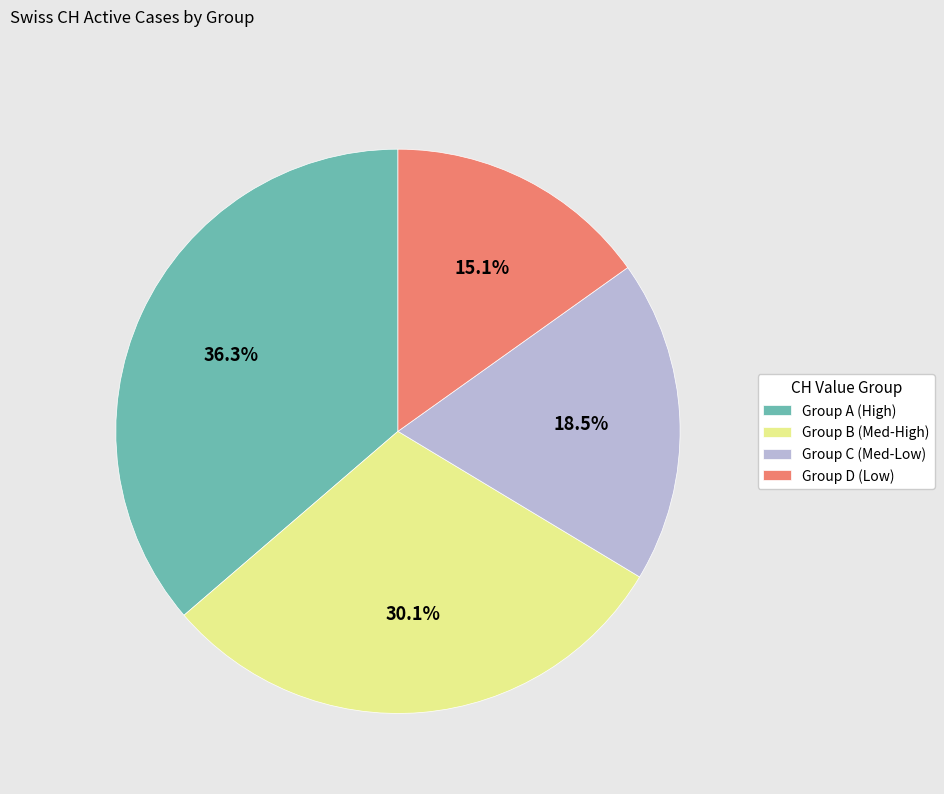

Which slice is the largest?

Group A (High)